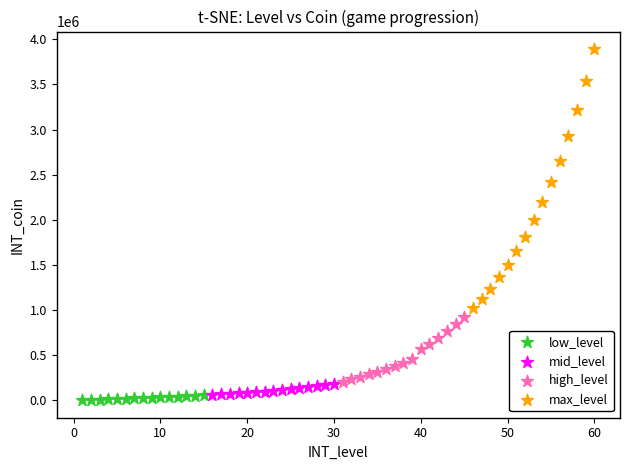

Which series contains the lowest Y value?

low_level